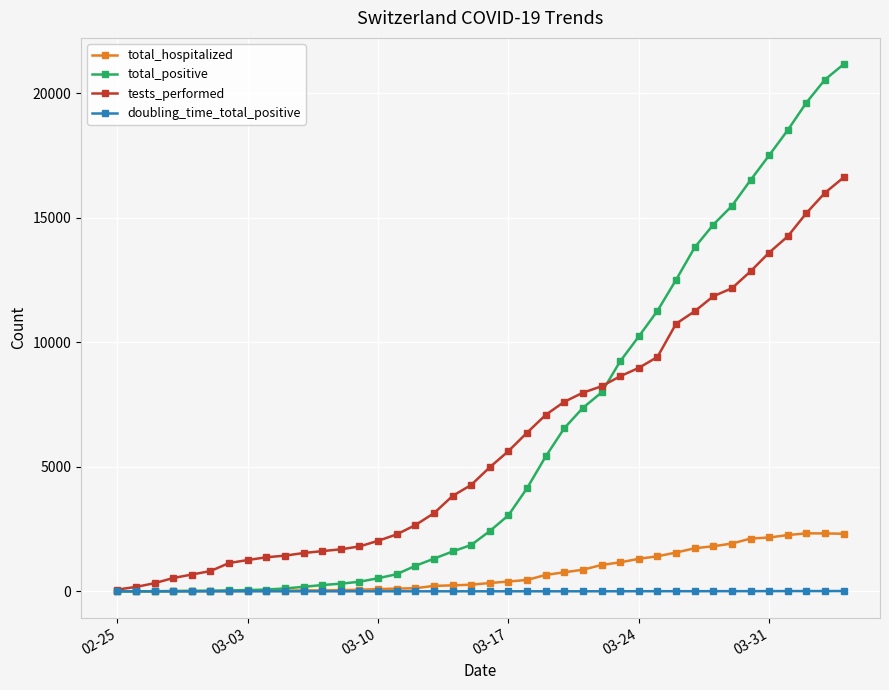

How many lines are shown in the chart?

4